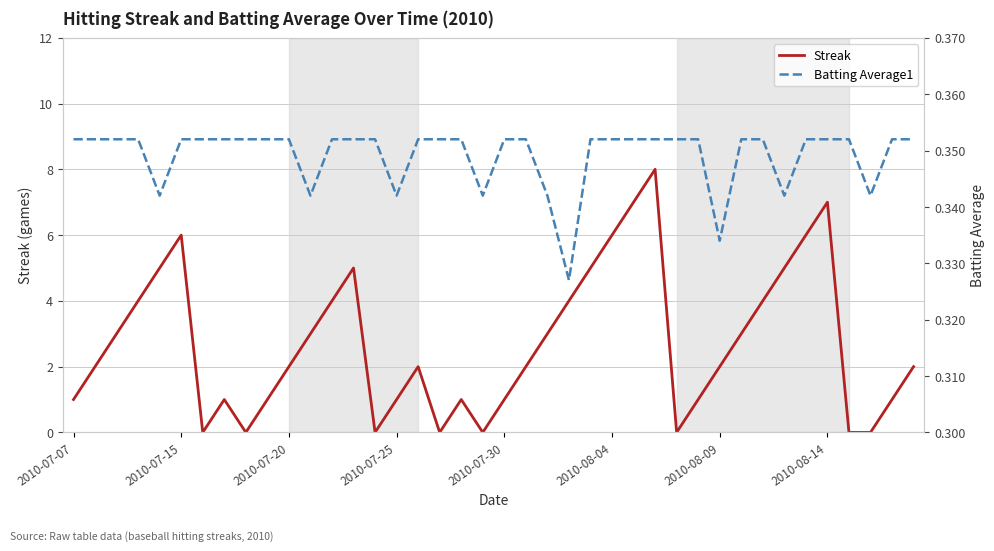

True or false: Streak has a value of 1.2 at 2010-07-20.

False